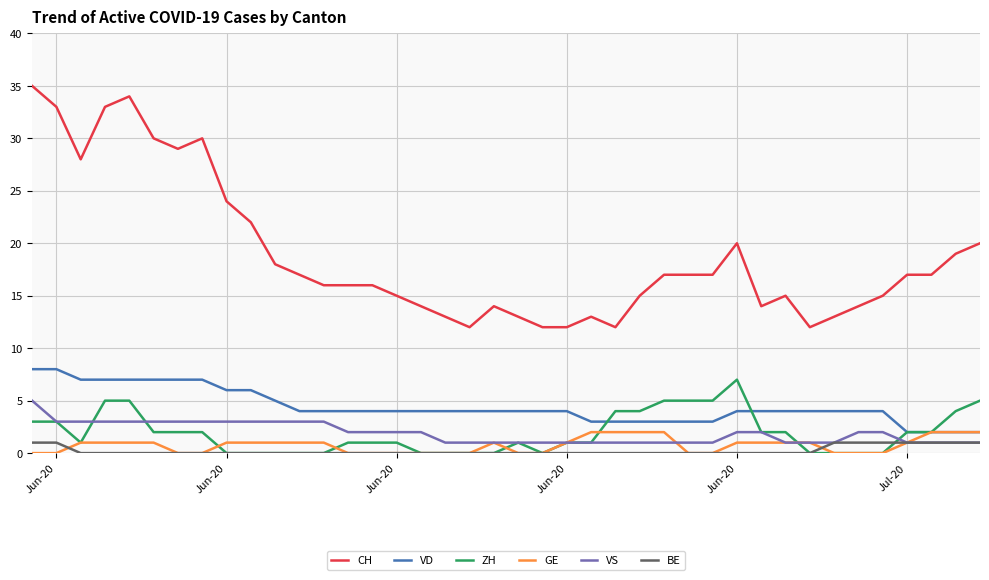

Which series has the widest spread of values?

CH